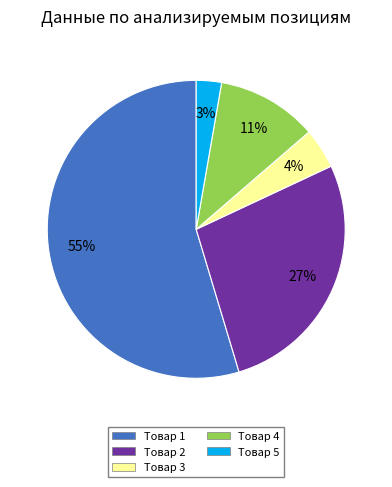

To the nearest percent, what is the difference between the largest and smallest slice percentages?

52%